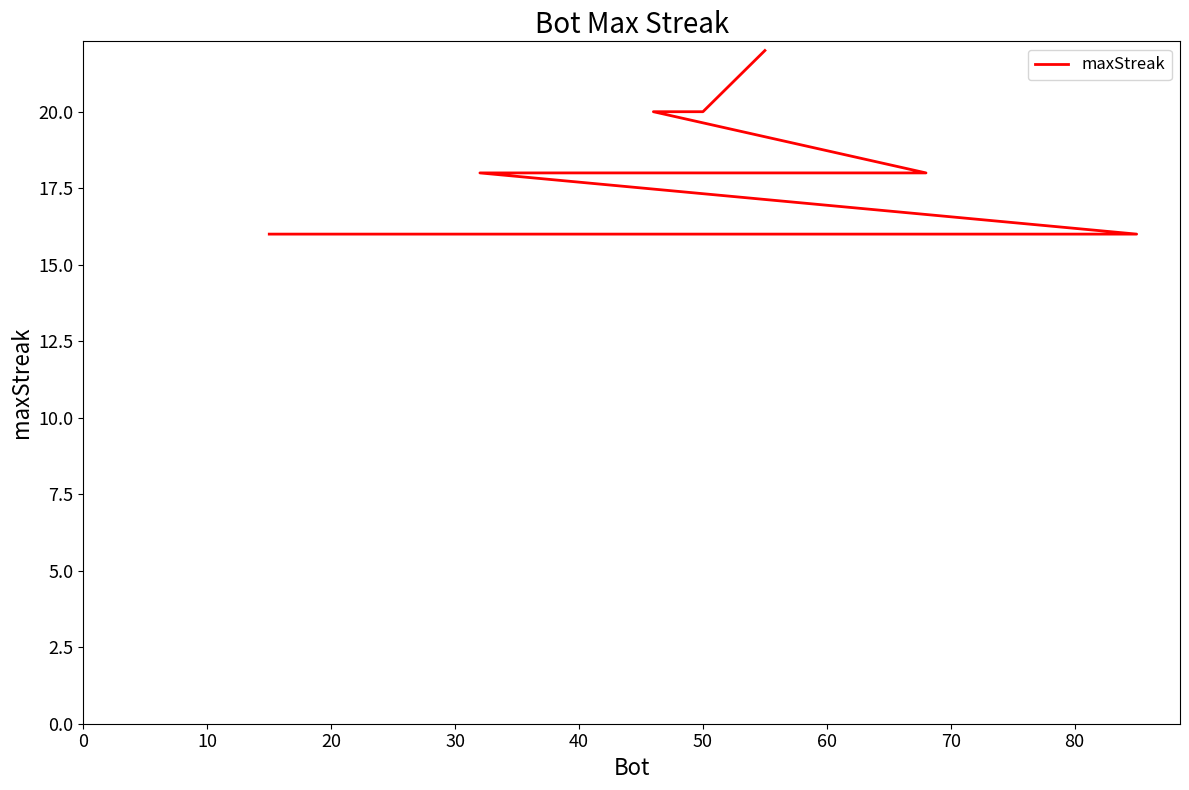

What is the label of the 18th point from the right?

20